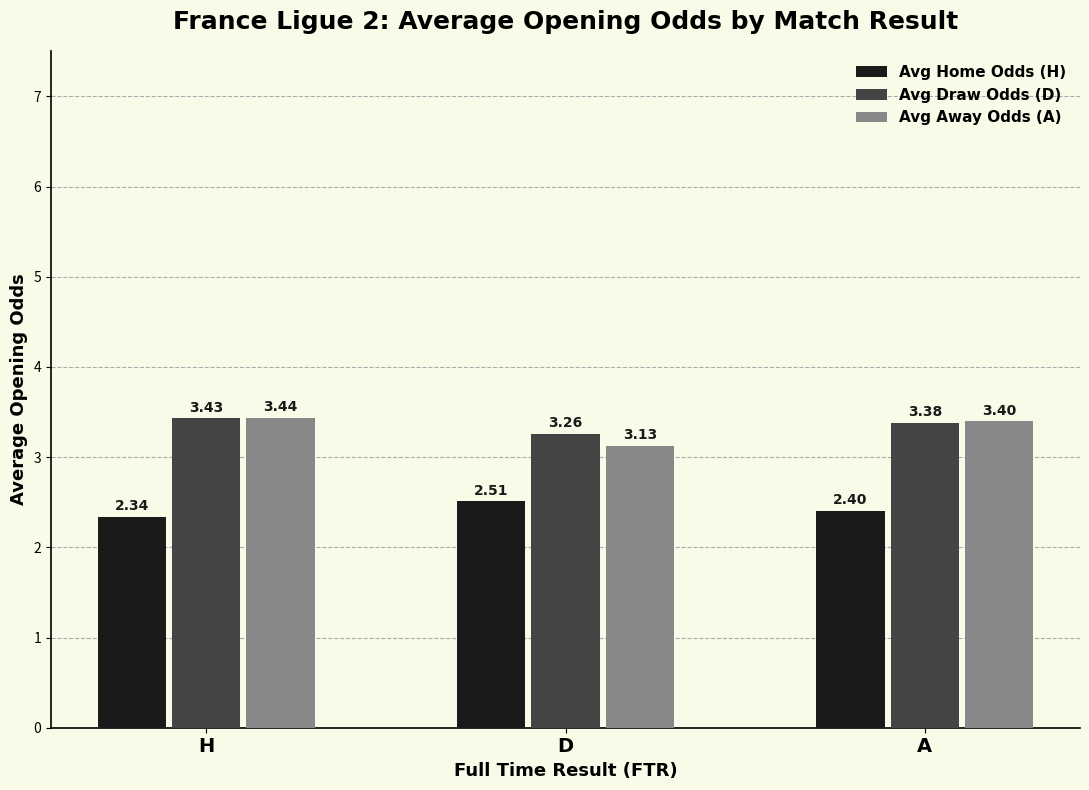

Which series has the widest spread of values?

Avg Away Odds (A)